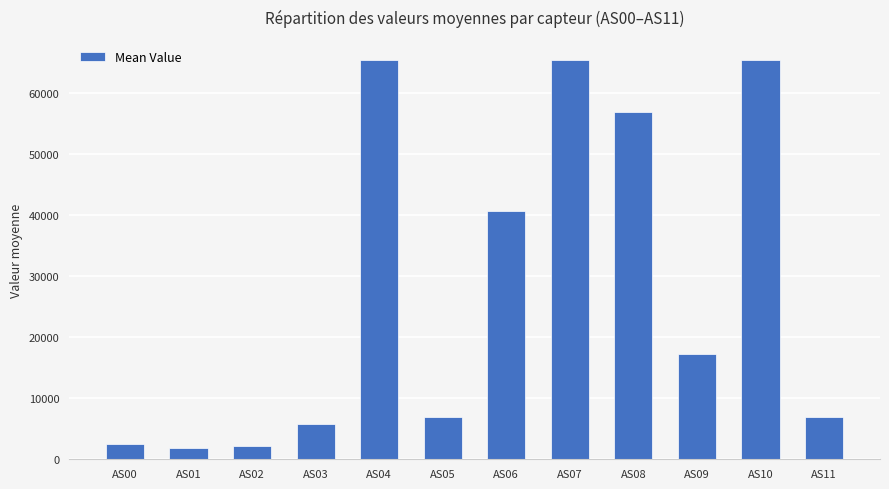

What is the maximum value shown in the chart?

65535.0